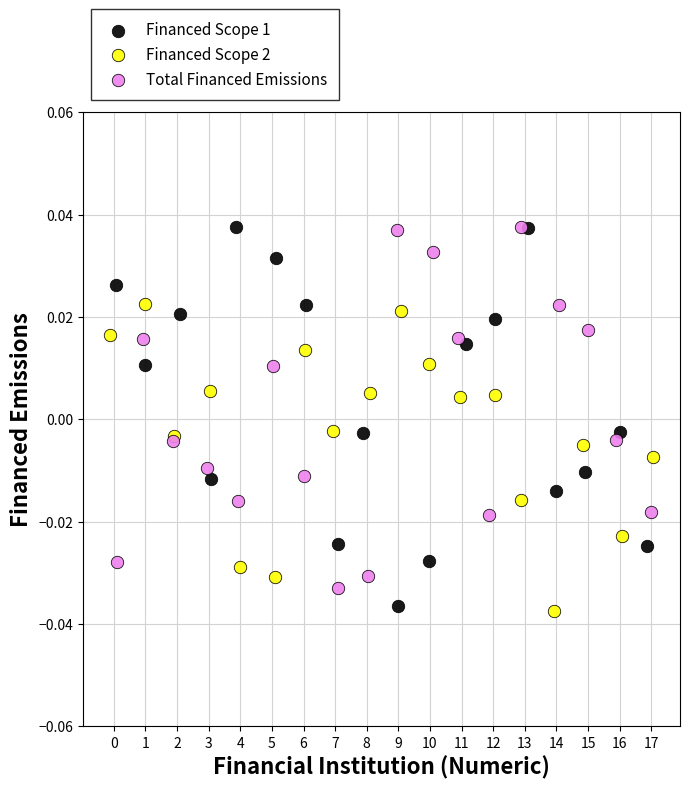

What are all the series names shown in the legend?

Financed Scope 1, Financed Scope 2, Total Financed Emissions